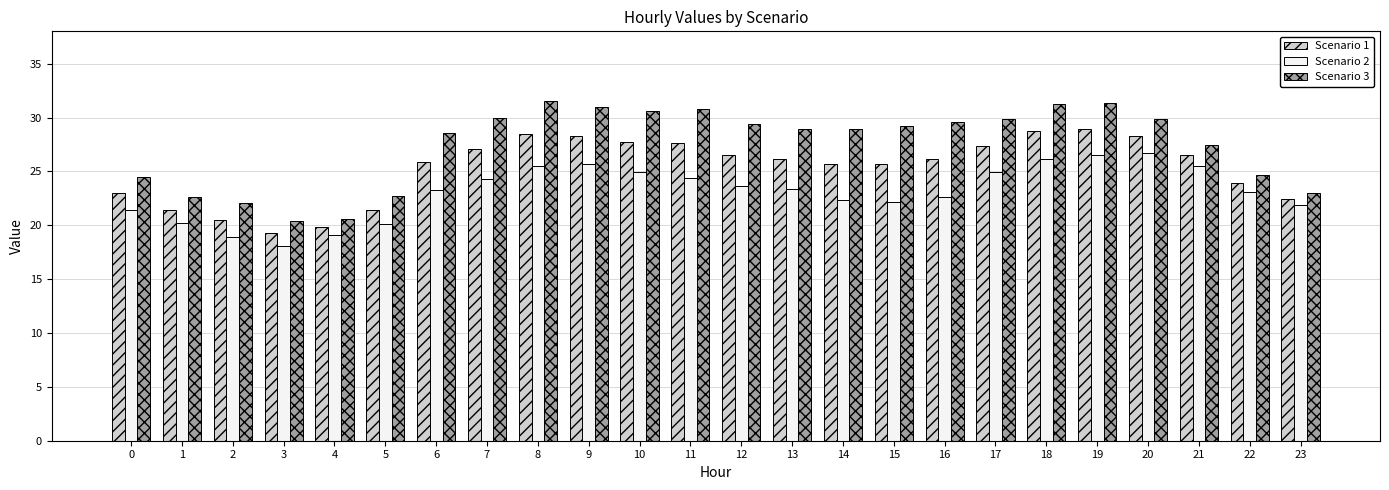

What is the maximum value for Scenario 3?

31.5